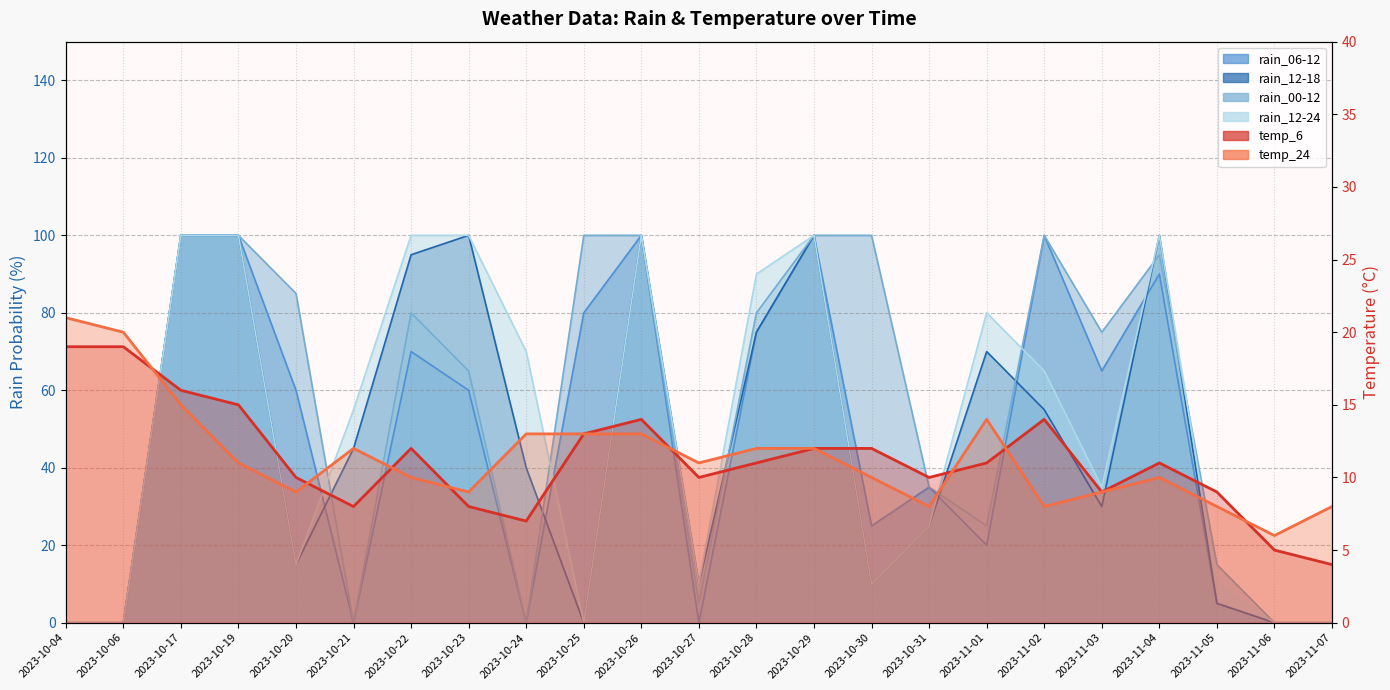

How many intersections are there between temp_24 and temp_6?

8